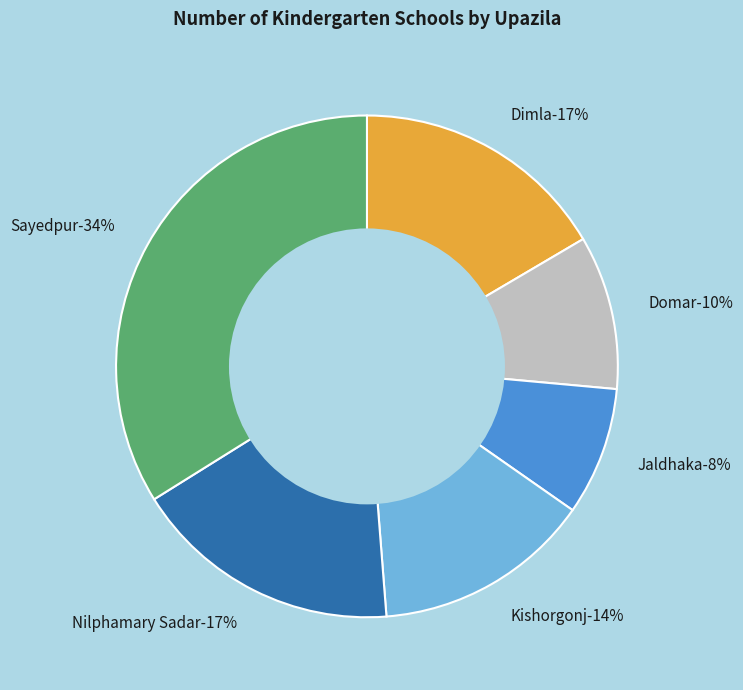

How many segments does this pie chart have?

6